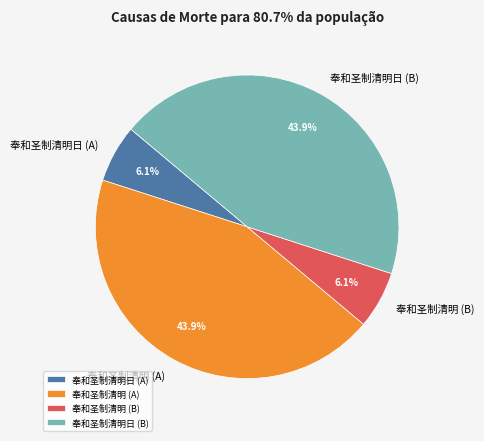

Is there a majority slice in this chart?

No